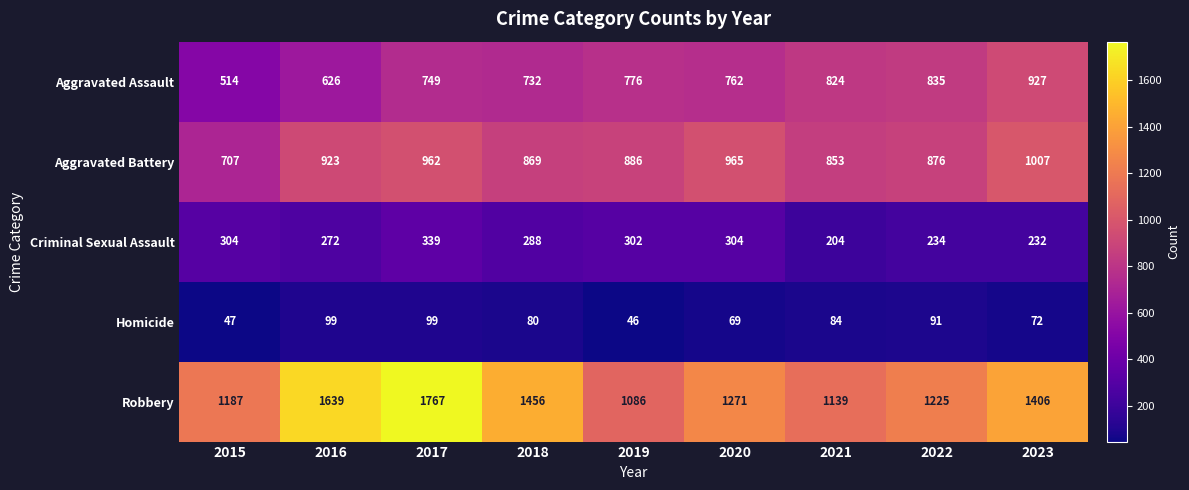

What is the approximate value of Aggravated Assault at 2023?

927